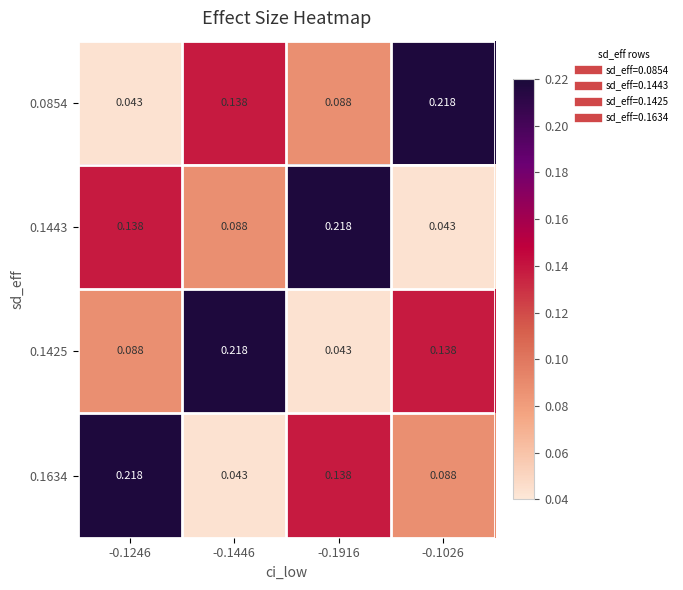

Is the value of 0.0854 at -0.1916 greater than the value of 0.1634 at -0.1446?

Yes